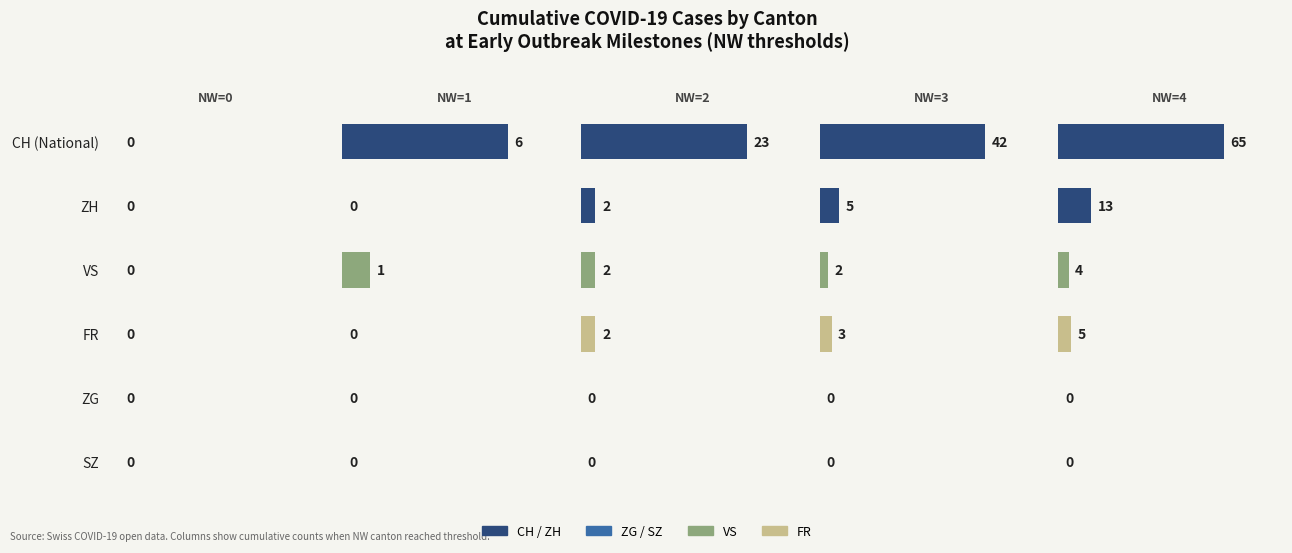

The value of NW=3 at SZ is 0.0. True or false?

True